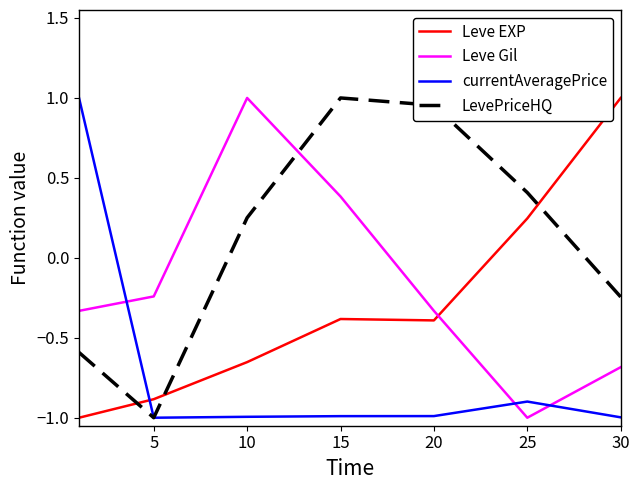

In LevePriceHQ, how many points are lower than both neighbors (excluding endpoints)?

1